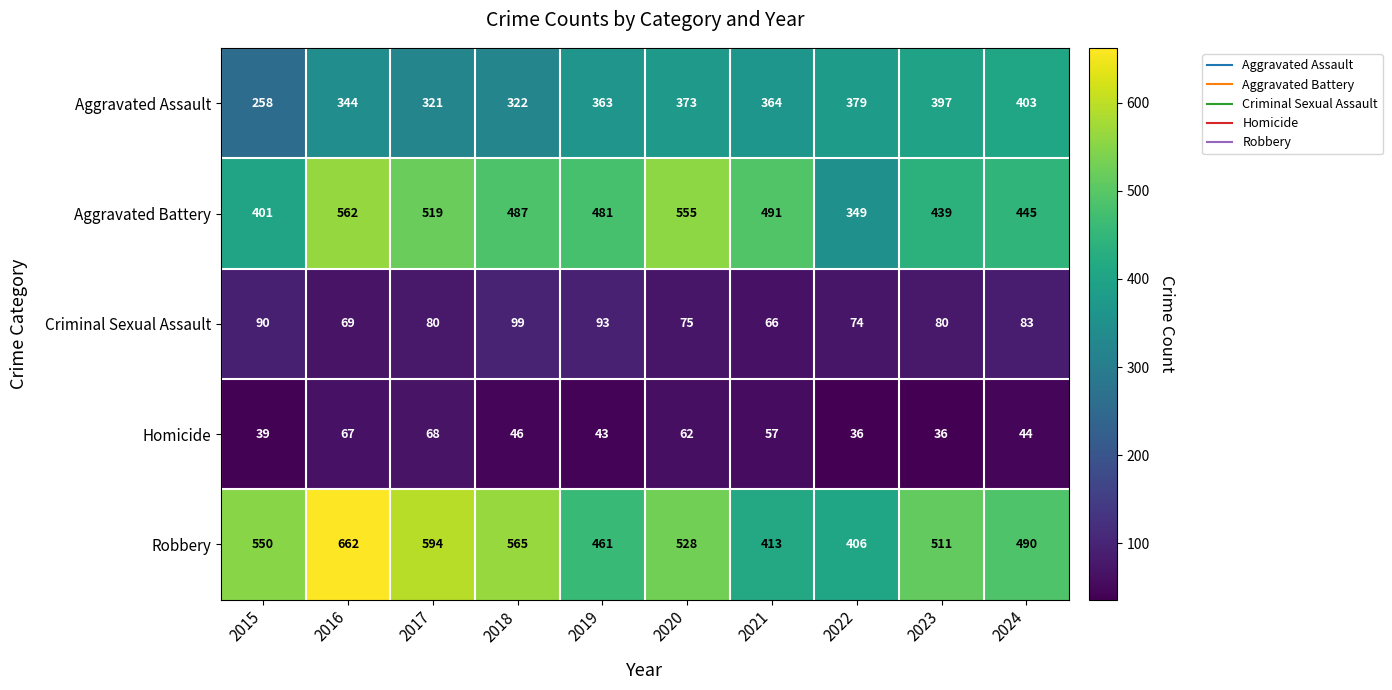

How many categories are shown in the chart?

10